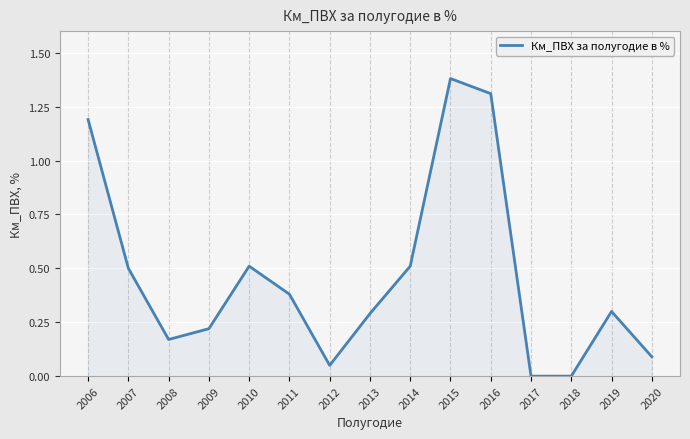

At which category does the chart reach its peak across all series?

2015